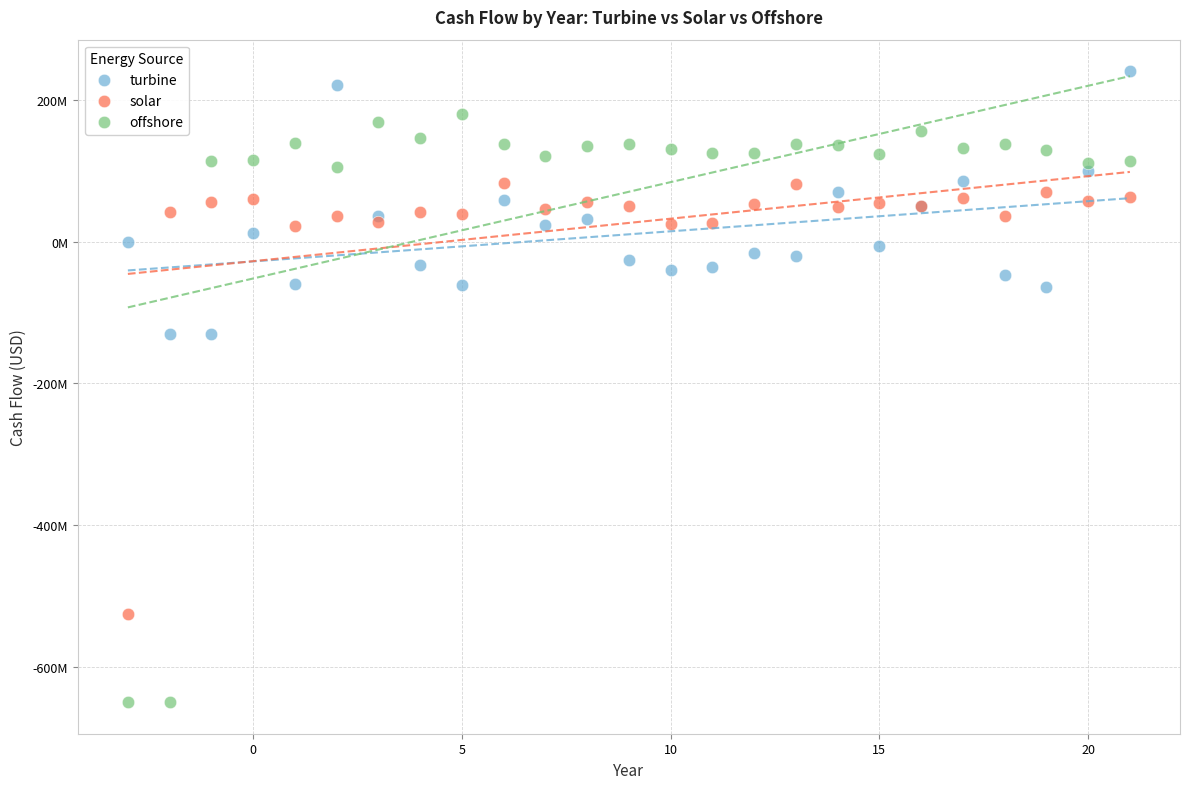

What are all the series names shown in the legend?

turbine, solar, offshore